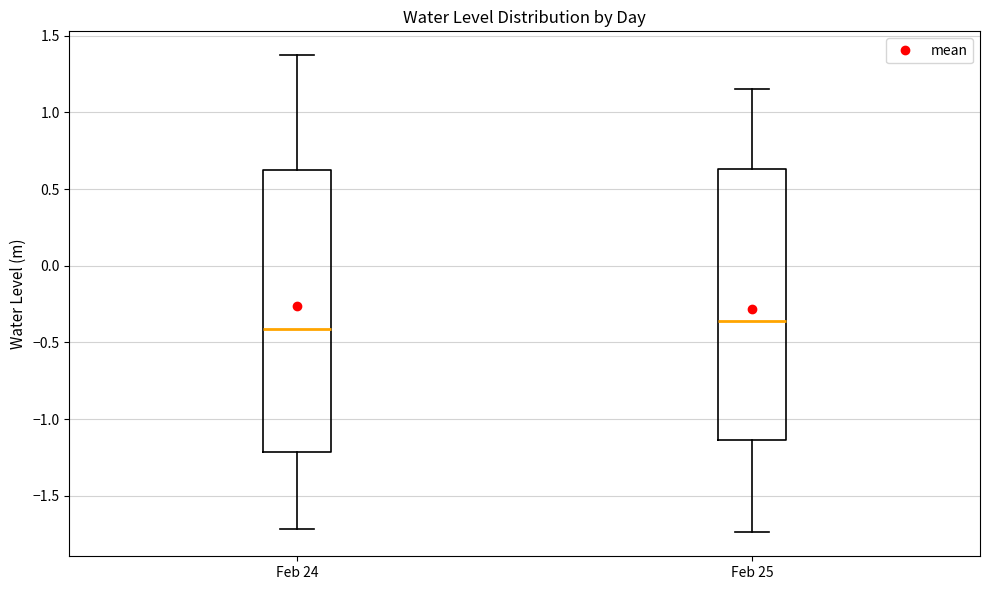

Where does the median line of the box for Feb 25 sit on the y-axis? The values are not printed on the chart, so give them approximately, as read against the axis.

-0.35